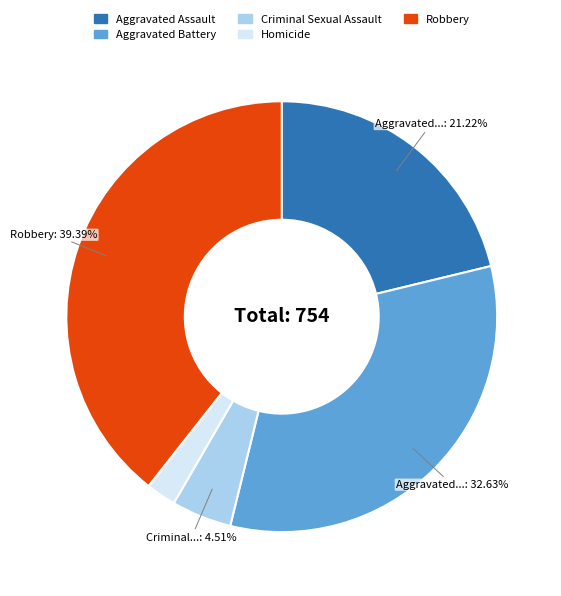

What is the largest slice in the pie chart?

Robbery